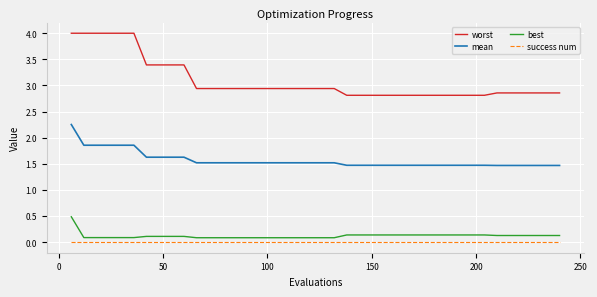

Is this an area chart (filled region under the line)?

No